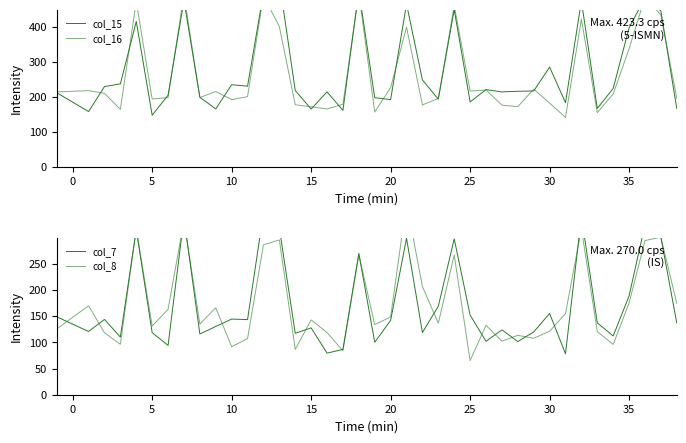

The value of col_16 at 31 is 222.0. True or false?

False